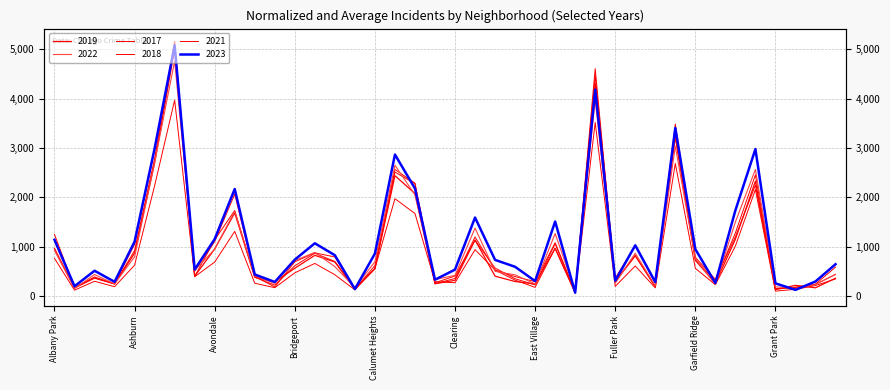

Read the 2019 value at Burnside, to the nearest 100.

100